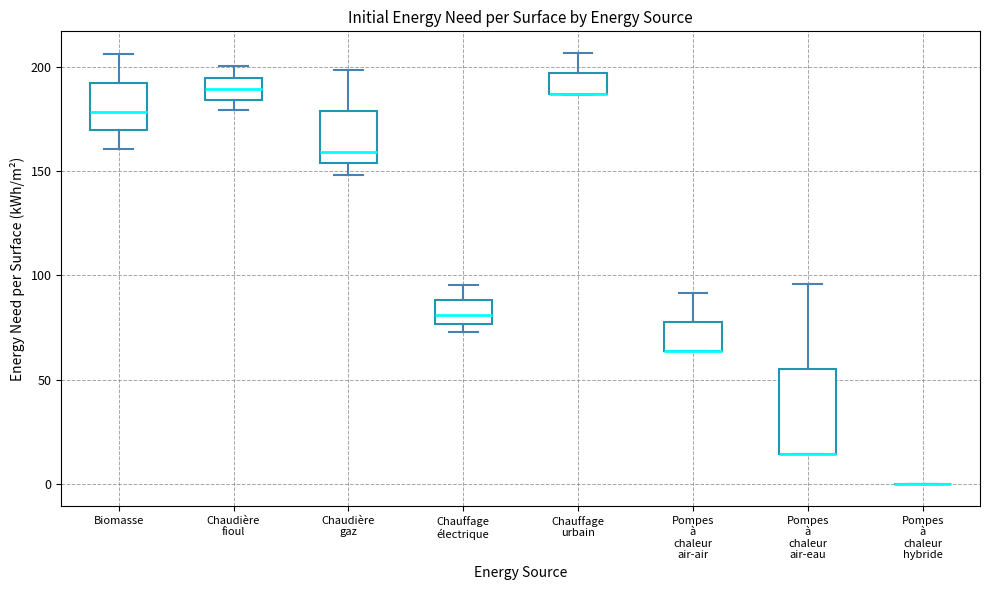

Reading left to right, transcribe this box plot: for each box, give where its median line is, the range the box spans, and where its two whiskers end, as read against the y-axis. The values are not printed on the chart, so give them approximately, as read against the axis.

Biomasse: median 180, box 170 to 190, whiskers 160 to 205
Chaudière fioul: median 190, box 185 to 195, whiskers 180 to 200
Chaudière gaz: median 160, box 155 to 180, whiskers 150 to 200
Chauffage électrique: median 80, box 75 to 90, whiskers 75 (just below the box's lower edge) to 95
Chauffage urbain: median 185 (drawn on the box's lower edge), box 185 to 195, whiskers 185 to 205
Pompes à chaleur air-air: median 65 (drawn on the box's lower edge), box 65 to 80, whiskers 65 to 90
Pompes à chaleur air-eau: median 15 (drawn on the box's lower edge), box 15 to 55, whiskers 15 to 95
Pompes à chaleur hybride: box collapsed to a line at 0, whiskers 0 to 0